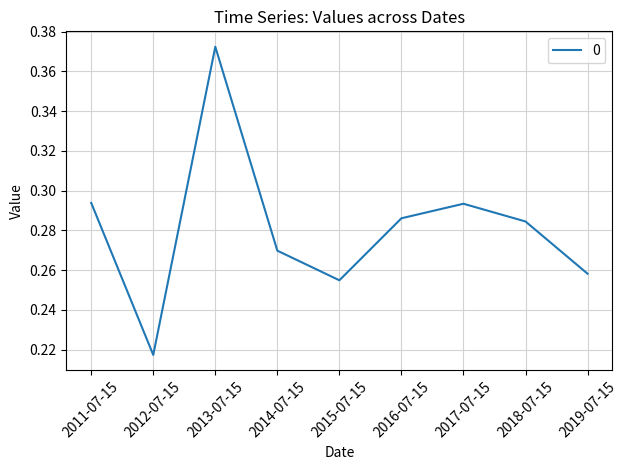

True or false: the data shows 0.1 at 2012-07-15.

False